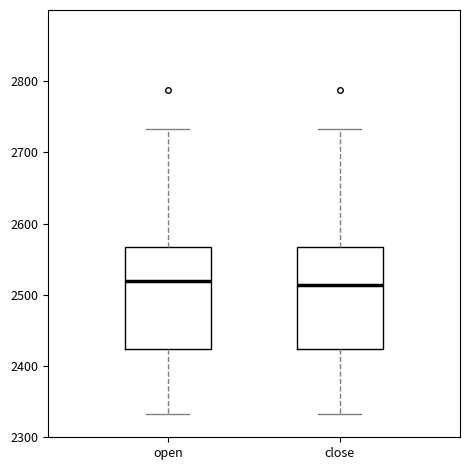

Reading left to right, transcribe this box plot: for each box, give where its median line is, the range the box spans, and where its two whiskers end, as read against the y-axis. The values are not printed on the chart, so give them approximately, as read against the axis.

open: median 2520, box 2420 to 2570, whiskers 2330 to 2730
close: median 2510, box 2420 to 2570, whiskers 2330 to 2730